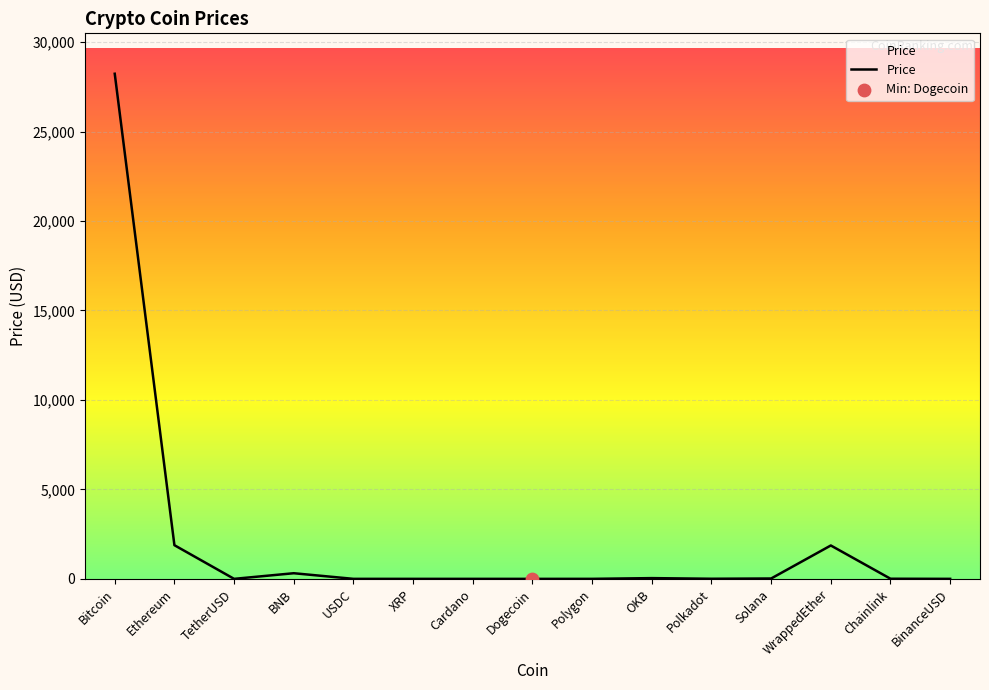

Between Ethereum and Solana, which is larger?

Ethereum